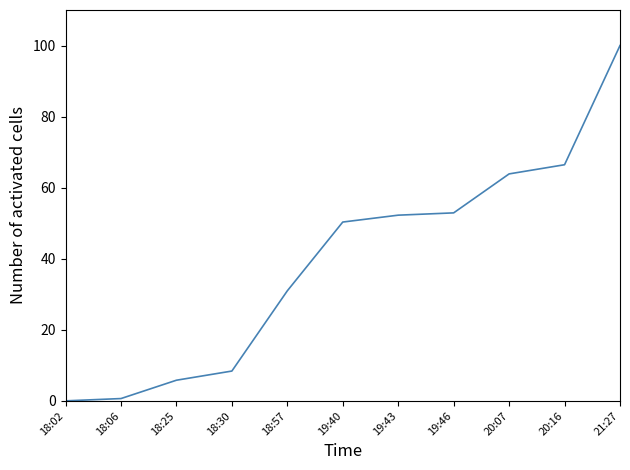

What is the difference between the maximum and minimum values?

100.0